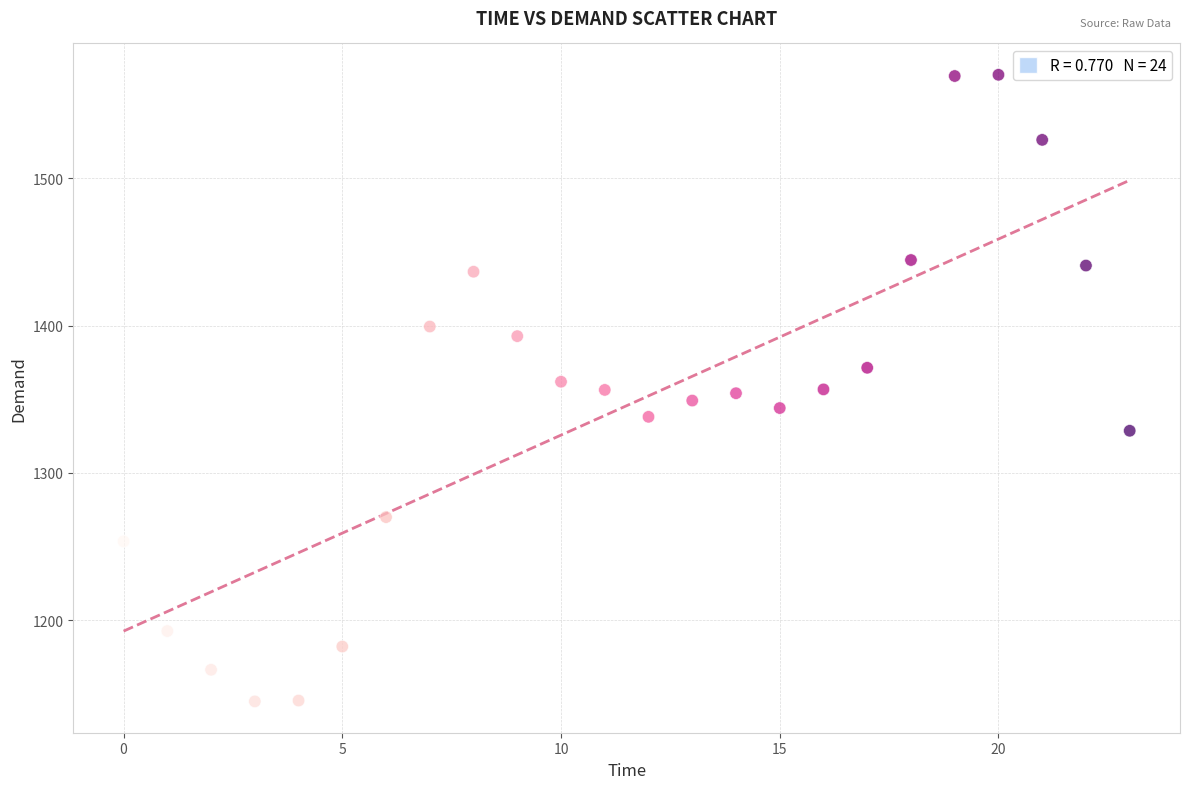

What is the range of Y values (max minus min)?

425.3